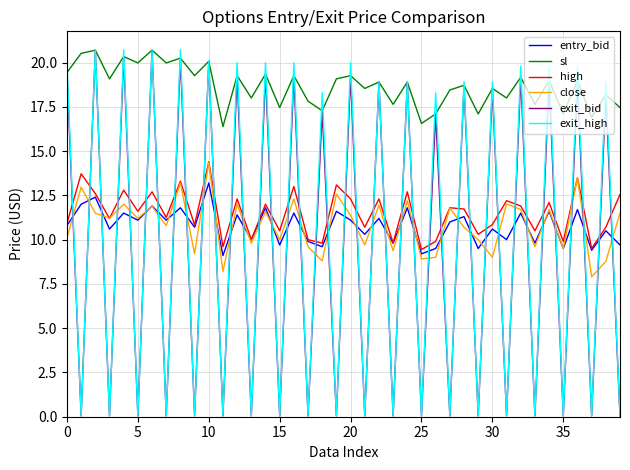

True or false: exit_high and high intersect in this chart.

True